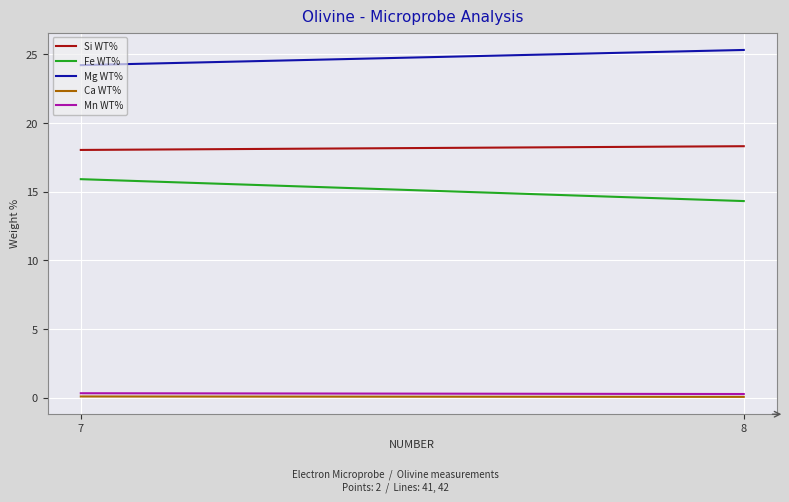

At how many categories does at least one series exceed 19?

2